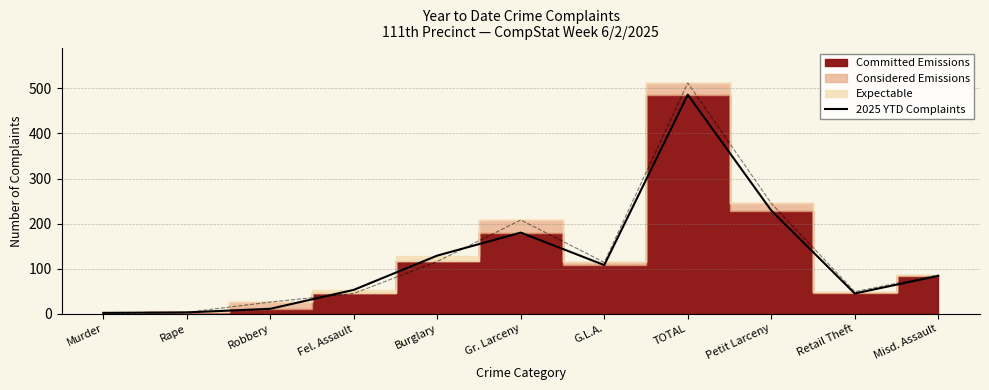

Approximately how many times larger is the value at Gr. Larceny compared to Petit Larceny?

0.8